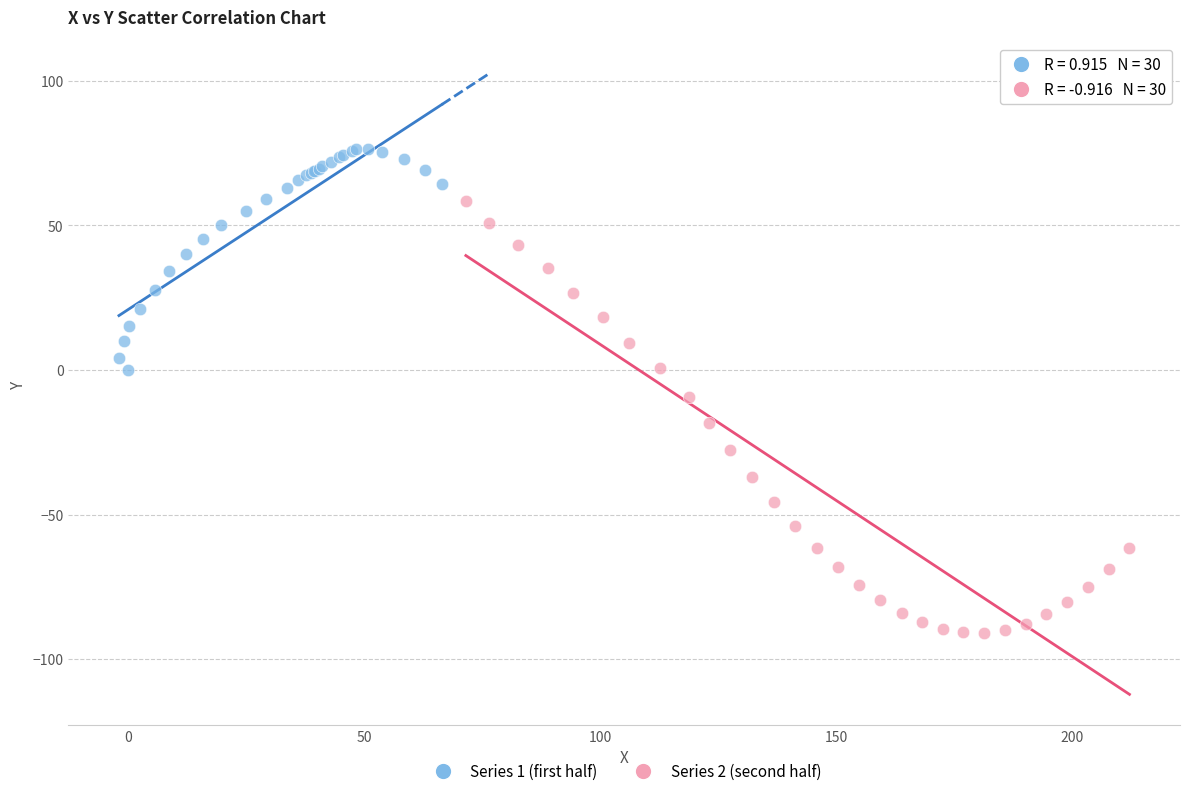

Which series has the widest spread of Y values?

Series 2 (second half)